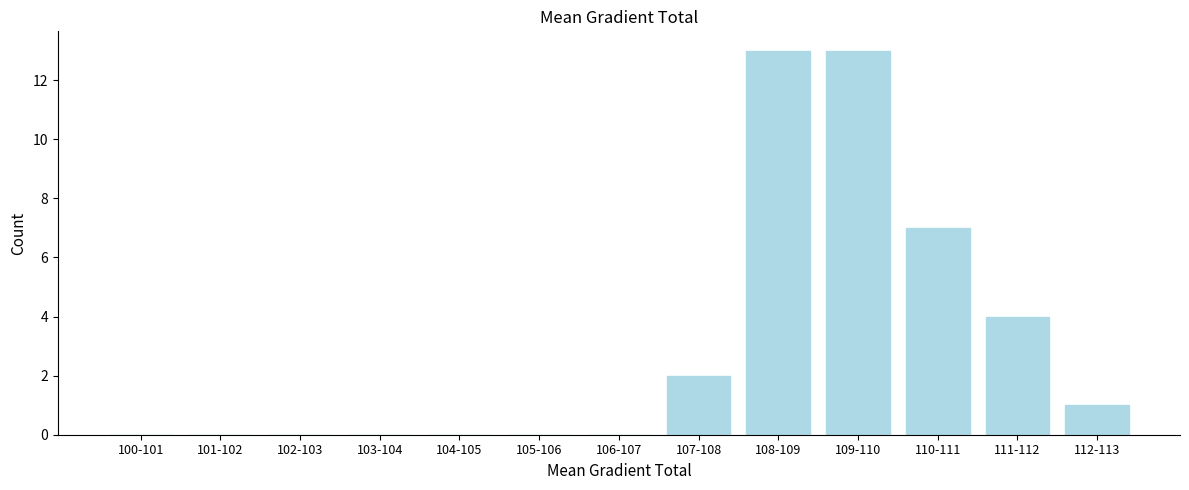

Reading left to right, what are all the values shown in this chart?

100-101=0	101-102=0	102-103=0	103-104=0	104-105=0	105-106=0	106-107=0	107-108=2	108-109=13	109-110=13	110-111=7	111-112=4	112-113=1